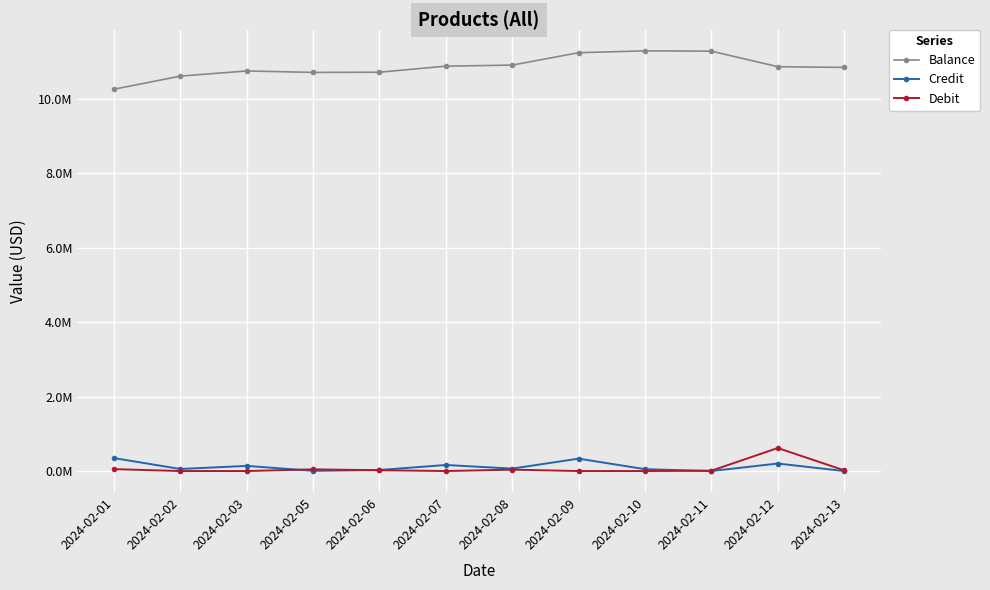

True or false: Credit and Debit intersect in this chart.

True